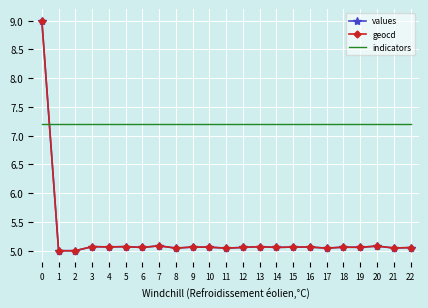

What is the total value across all series at 15?

17.3